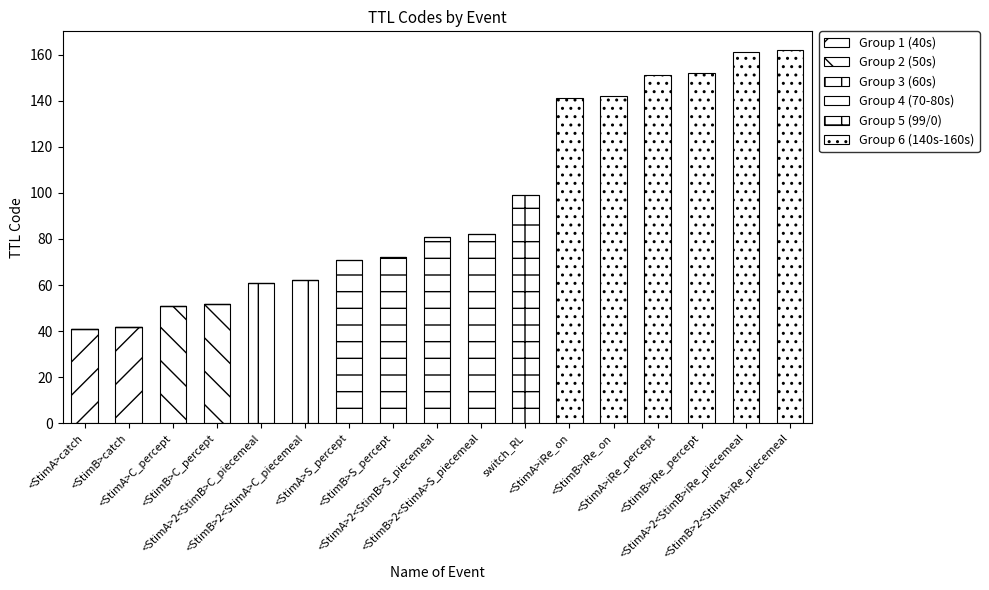

How many data points does each series have?

17